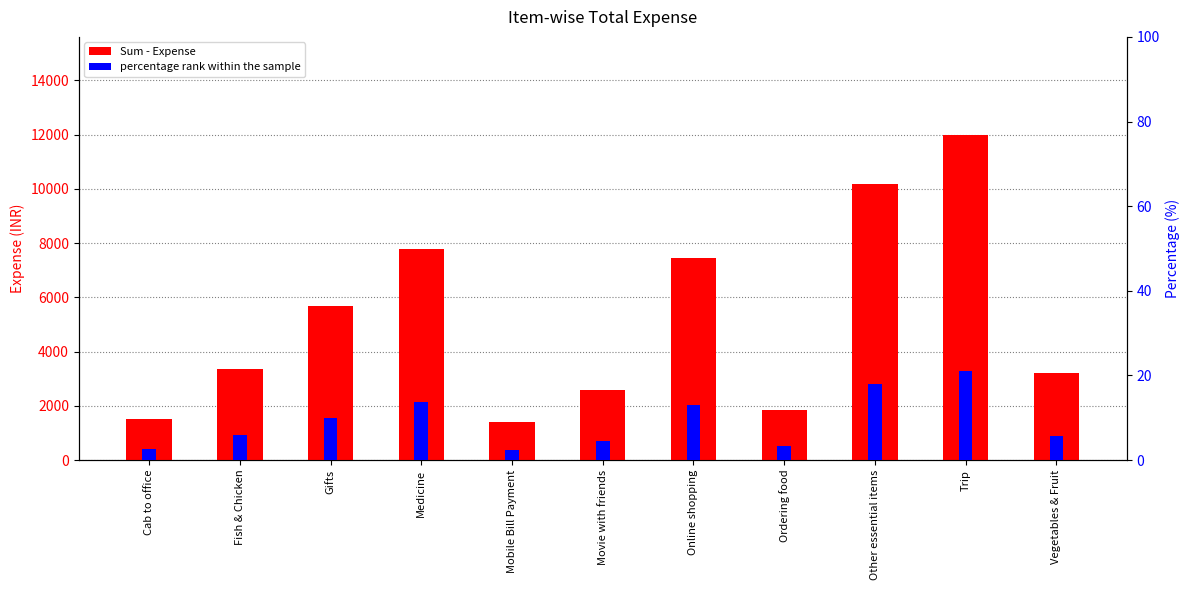

What is the spread (max minus min) of values at Ordering food?

1853.7